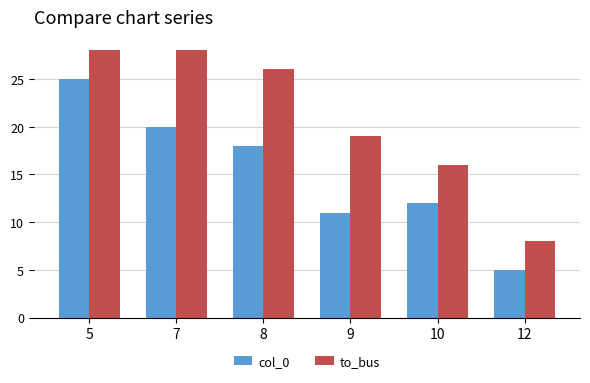

Reading right to left, list all the values displayed in this chart.

col_0: 12=5	10=12	9=11	8=18	7=20	5=25
to_bus: 12=8	10=16	9=19	8=26	7=28	5=28